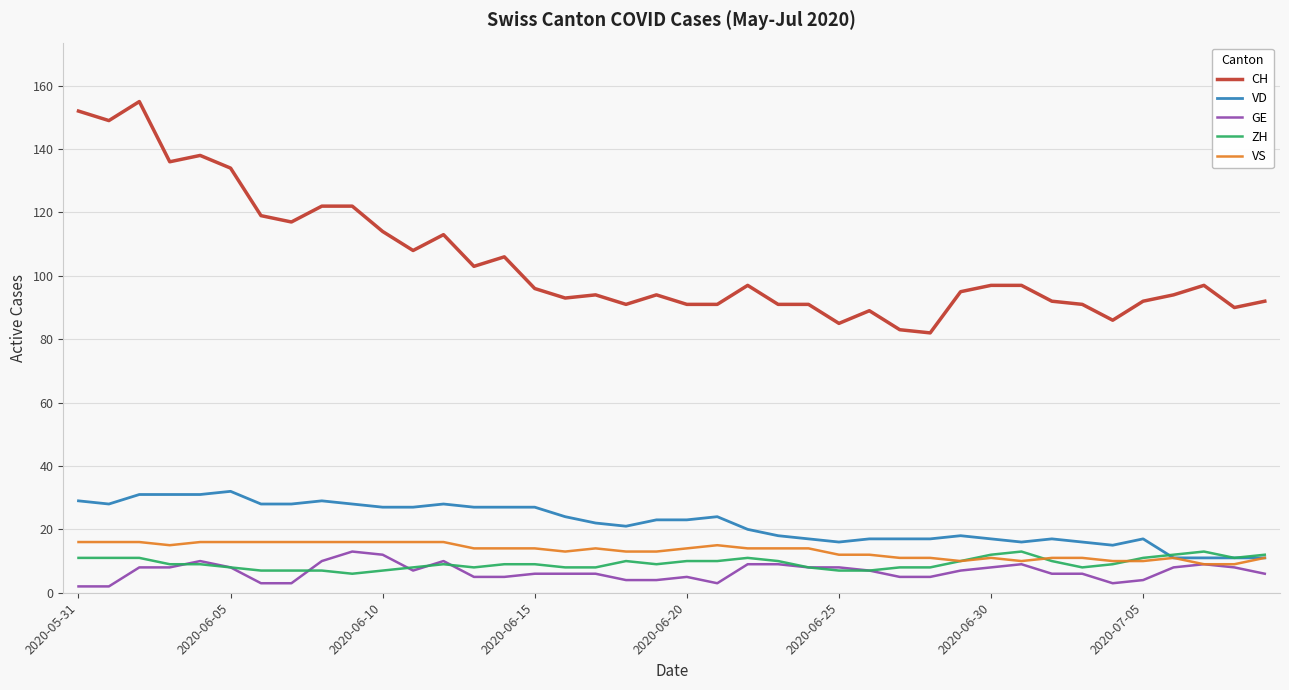

True or false: VS and CH intersect in this chart.

False